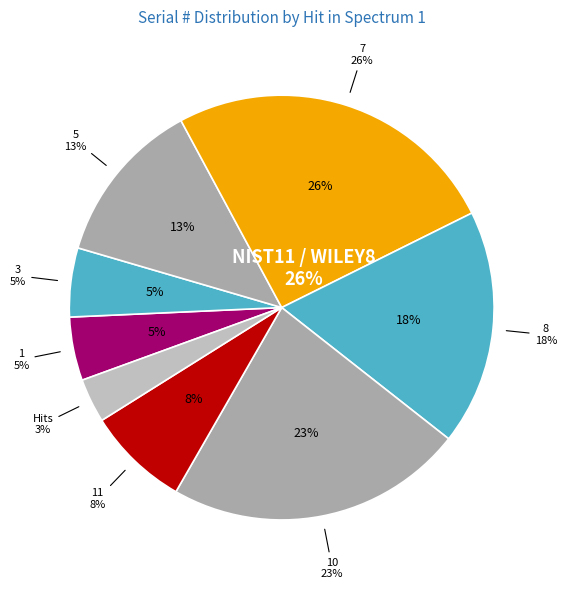

True or false: Spectrum 1 Hit 4 accounts for 12% of the total.

False